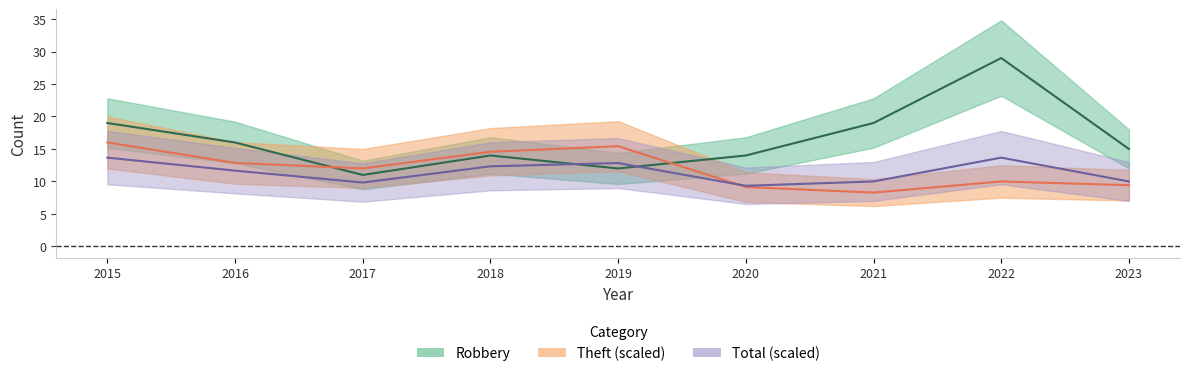

Rank the series at 2015 from lowest to highest value.

Total, Theft, Robbery